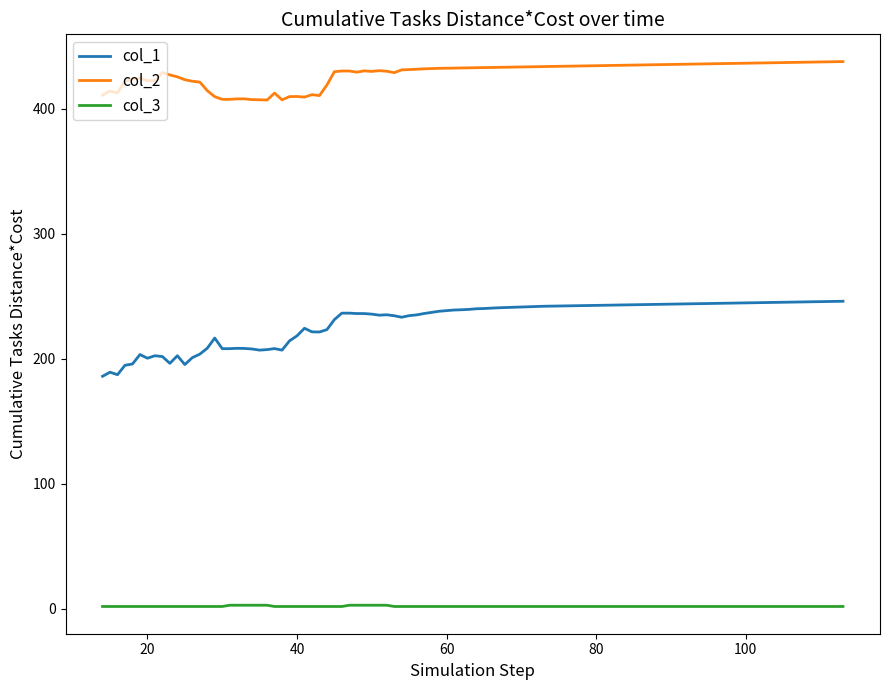

True or false: col_3 and col_2 intersect in this chart.

False